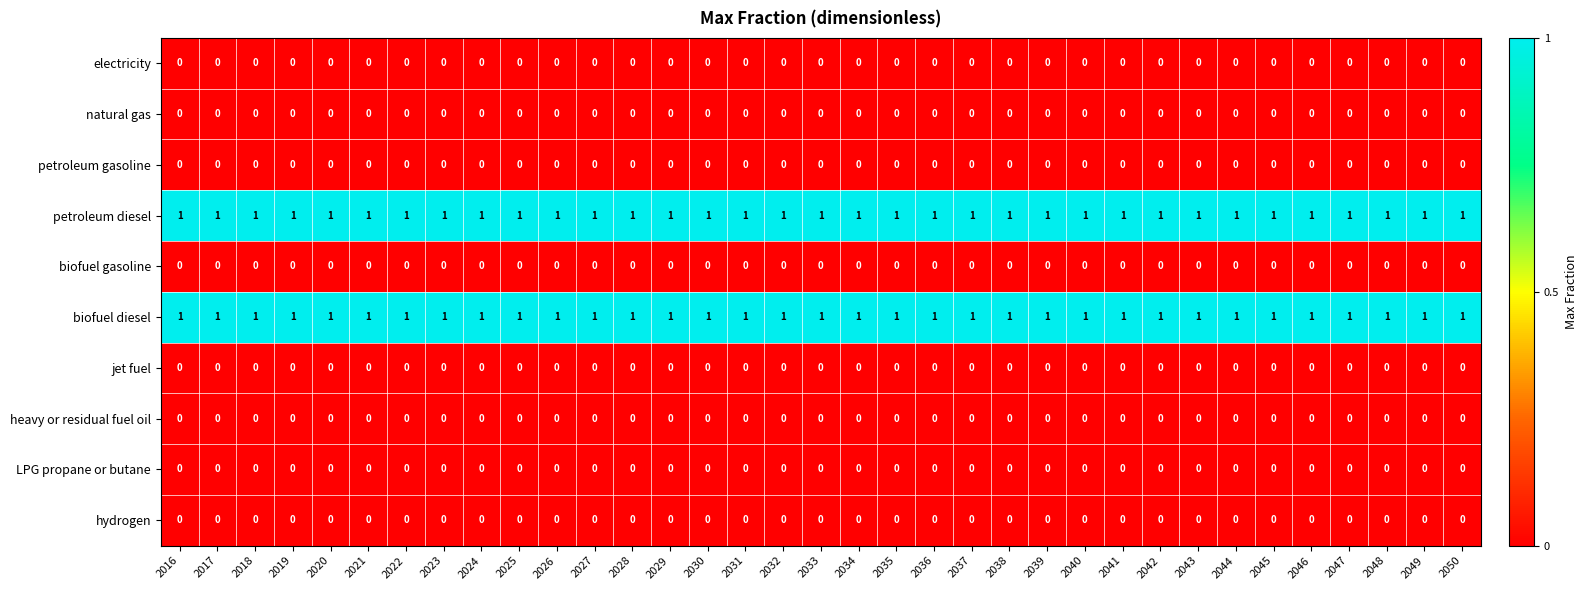

The biofuel diesel series shows 1 at 2030. True or false?

True